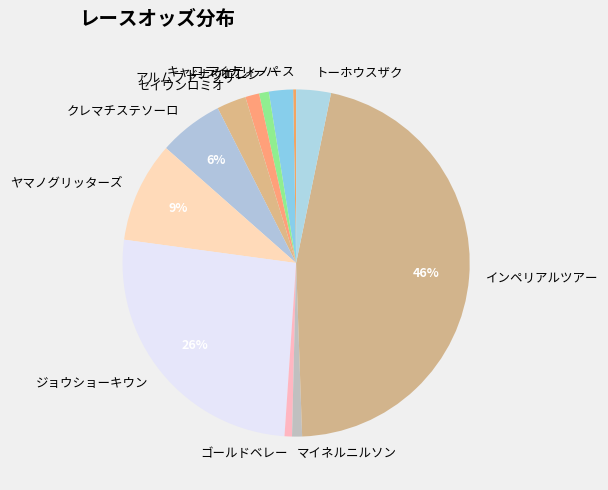

To the nearest percent, what is the average slice percentage?

8%